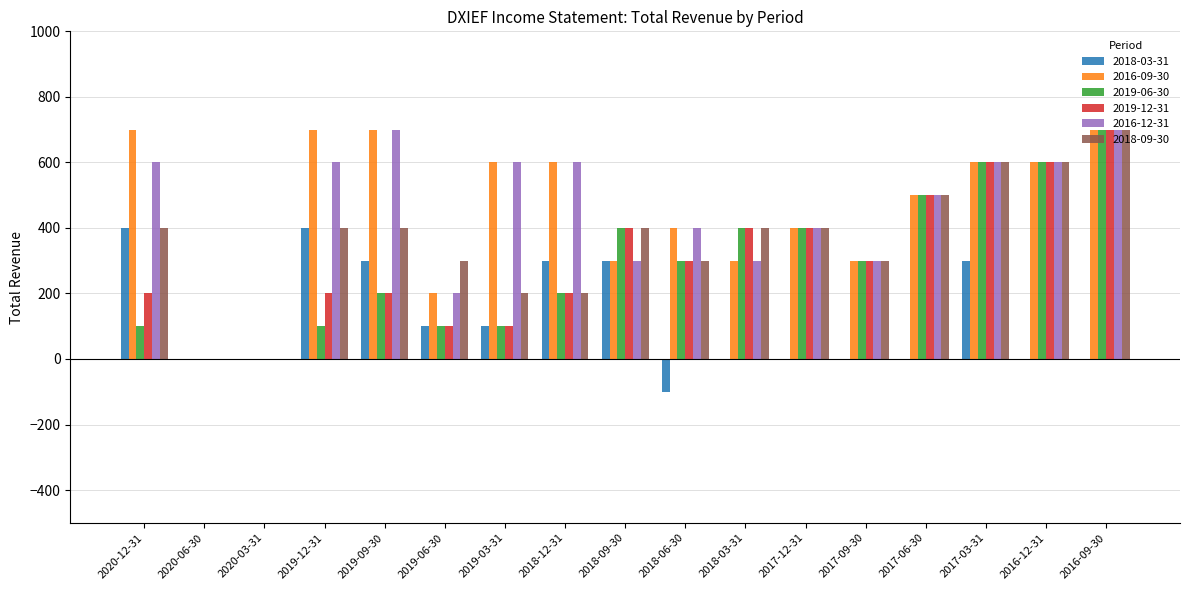

The 2018-03-31 series shows 0 at 2018-03-31. True or false?

True